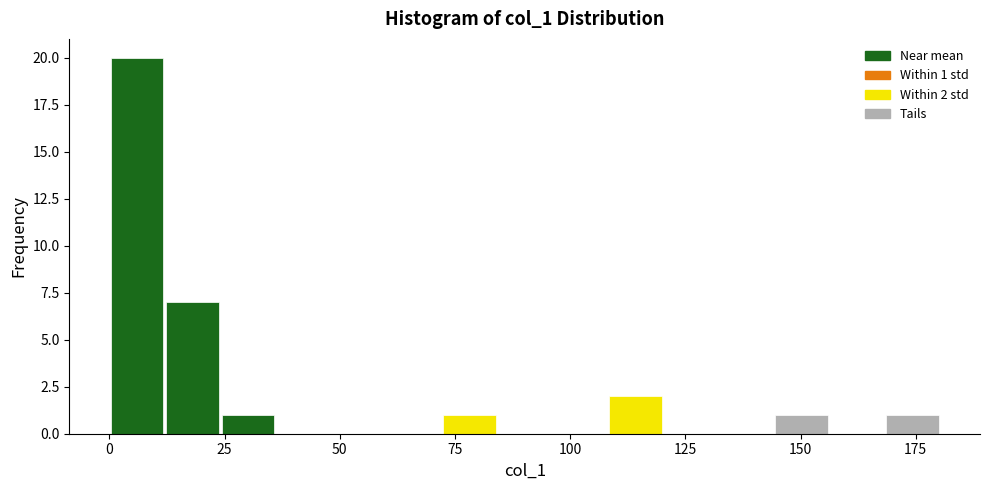

Read against the x-axis, roughly where is the centre of the tallest bar?

5